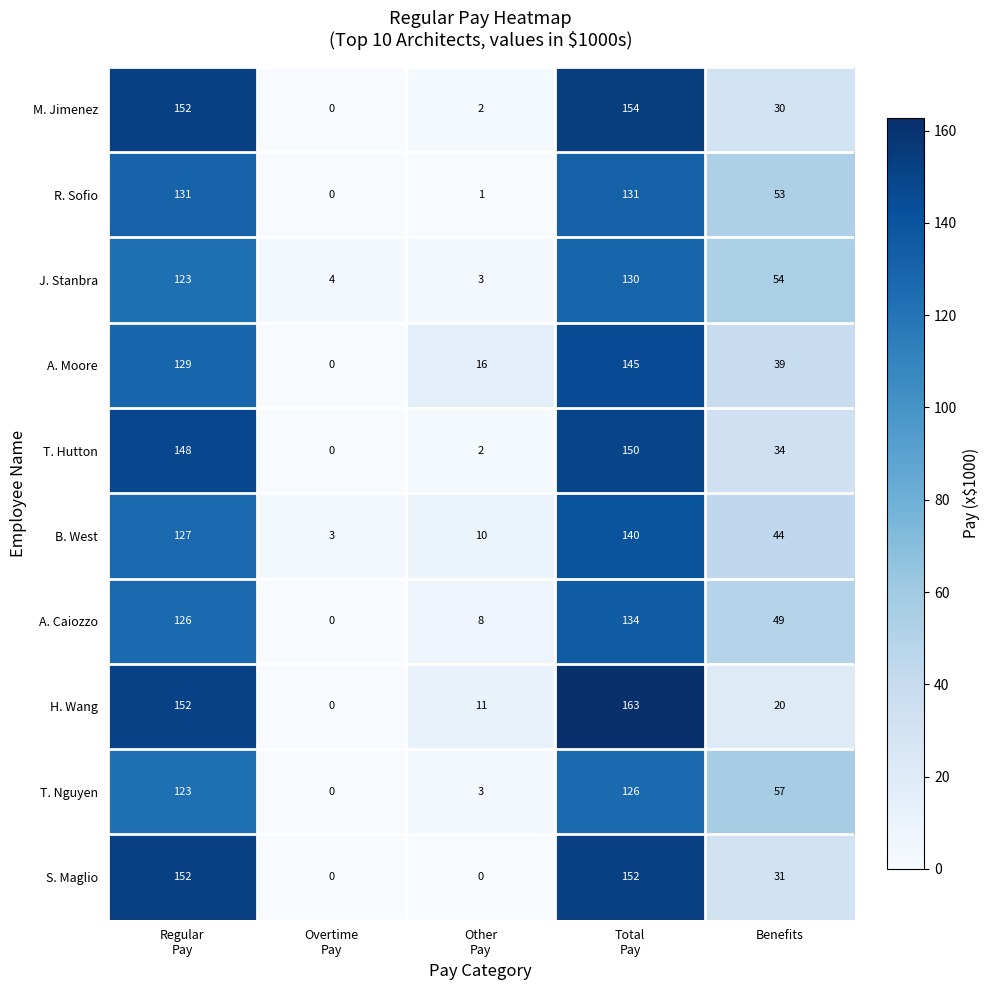

At how many categories does at least one series exceed 41?

3